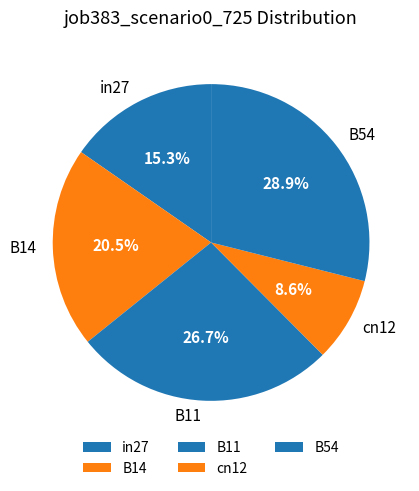

How many slices are in this pie chart?

5